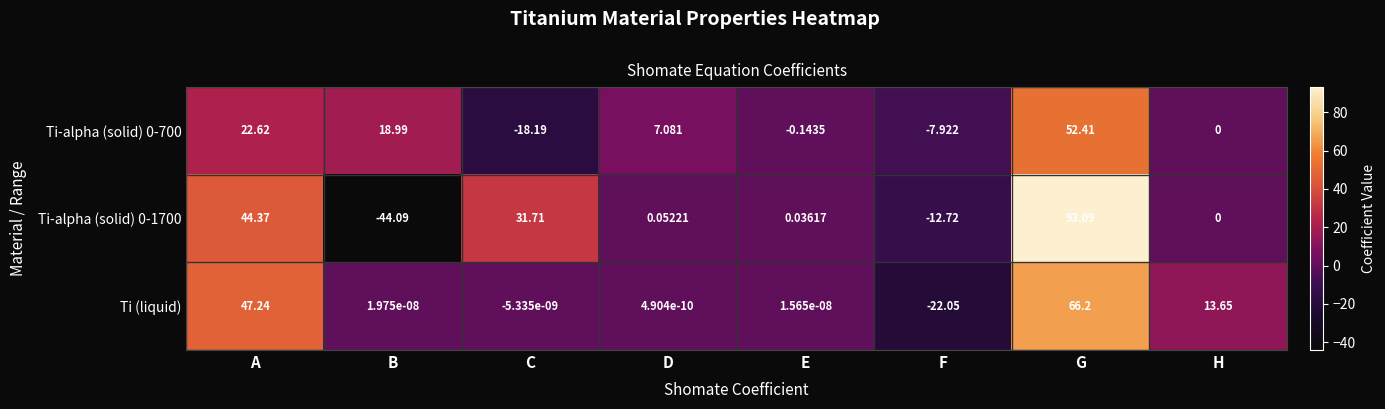

Which category has the highest value across all series?

G